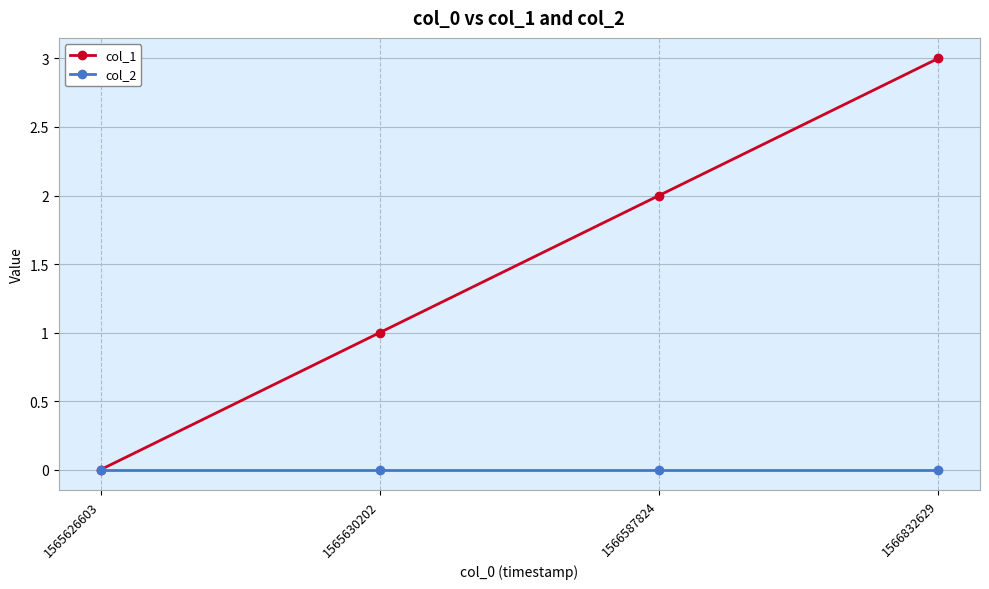

Rank the categories by col_1 value from lowest to highest.

1565626603, 1565630202, 1566587824, 1566832629